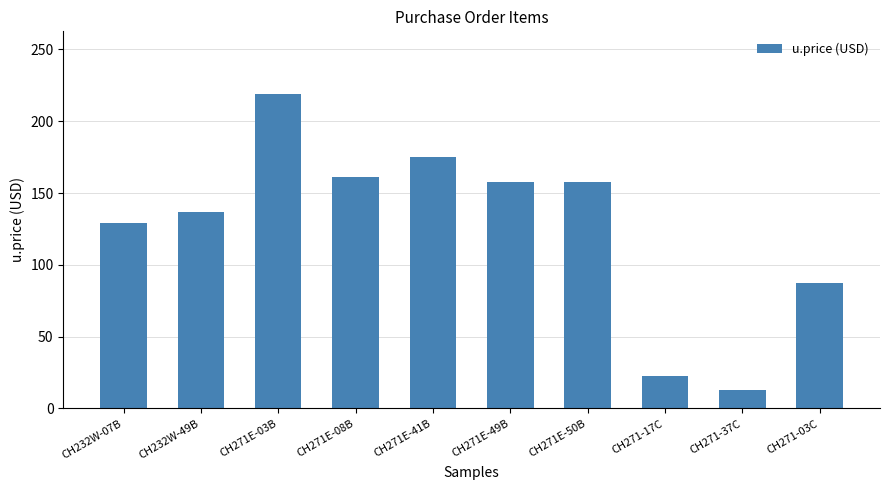

Where is the data nearest to the value 115?

CH232W-07B